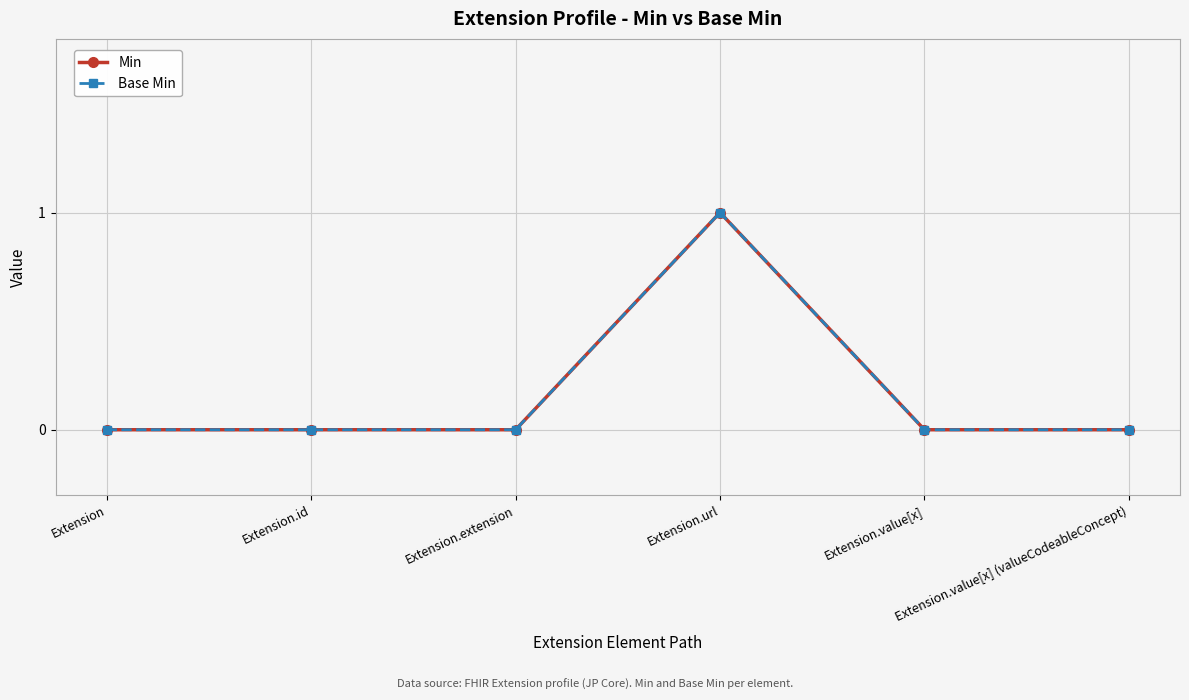

Does the chart have visible grid lines?

Yes